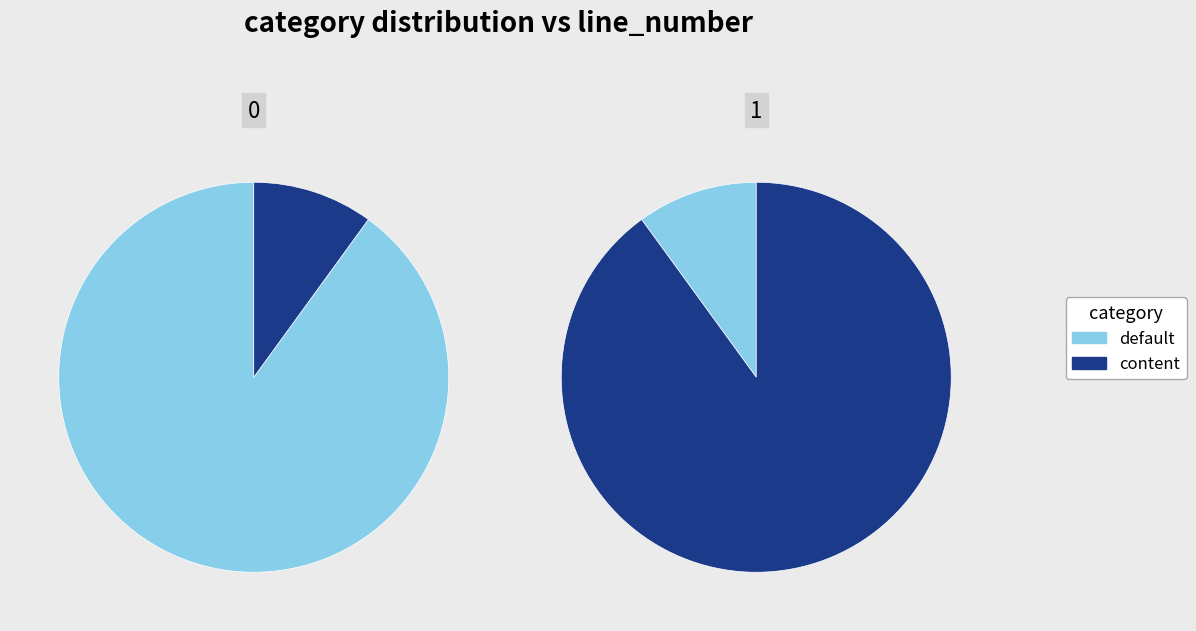

To the nearest percent, what portion does content represent?

10%